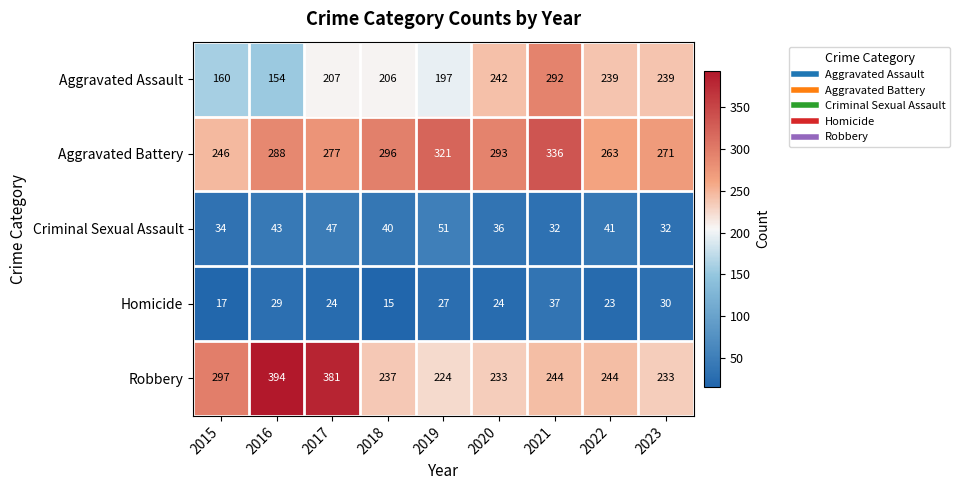

The value of Aggravated Battery at 2016 is 389. True or false?

False